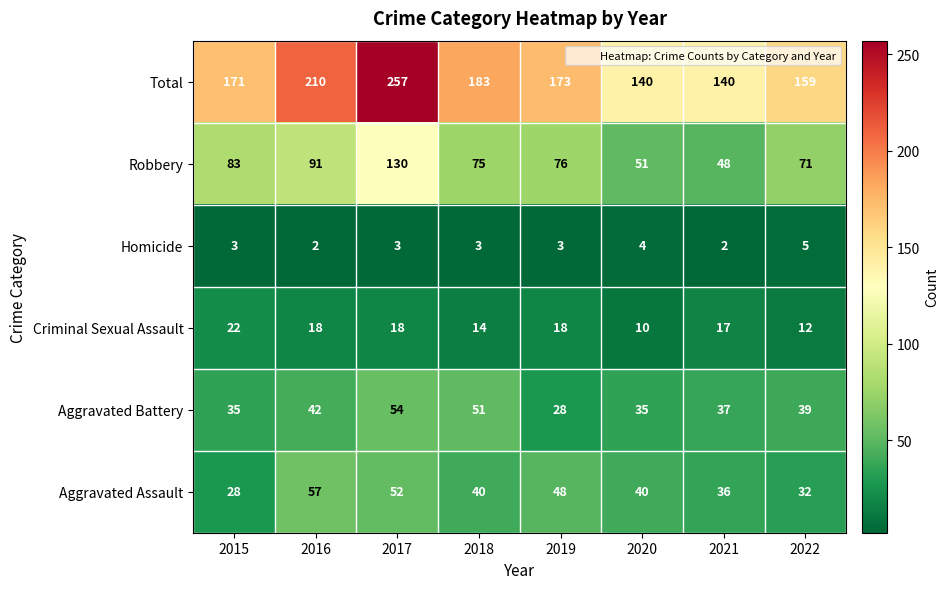

What is the difference between the second highest and second lowest values in the Criminal Sexual Assault series?

6